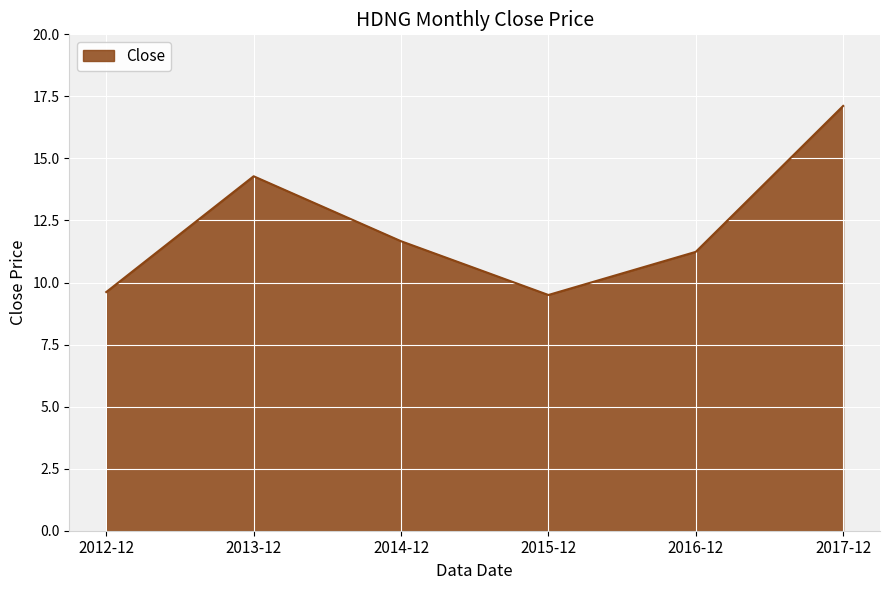

Reading left to right, list all the values displayed in this chart.

9.6	14.3	11.7	9.5	11.2	17.1